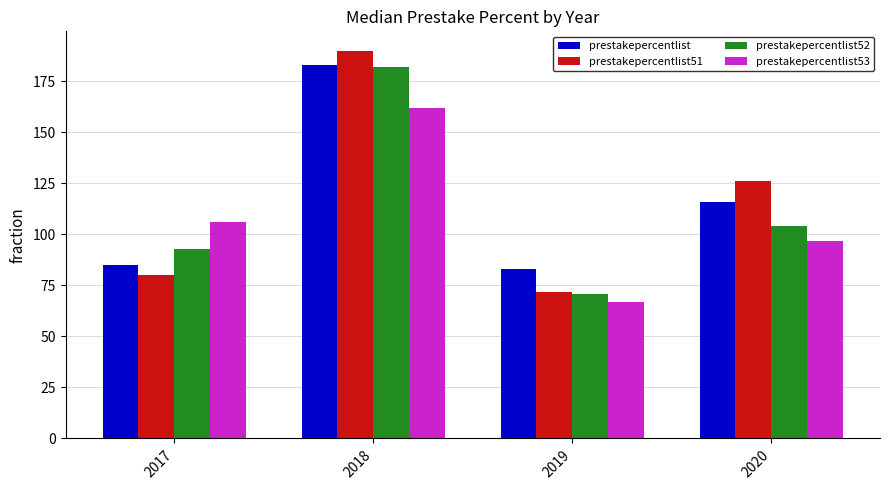

Read the prestakepercentlist value at 2020, to the nearest 10.

120